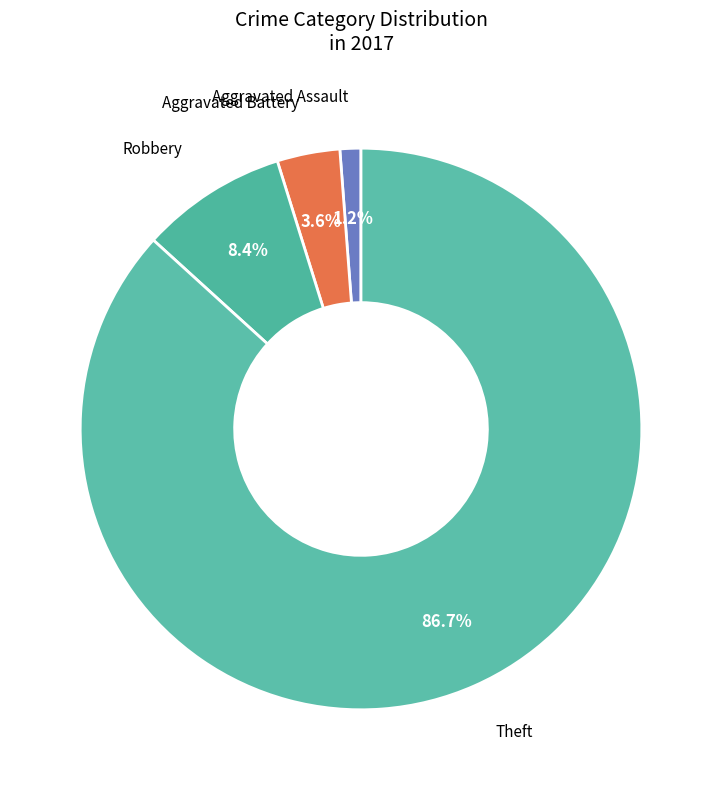

How many slices are in this pie chart?

4